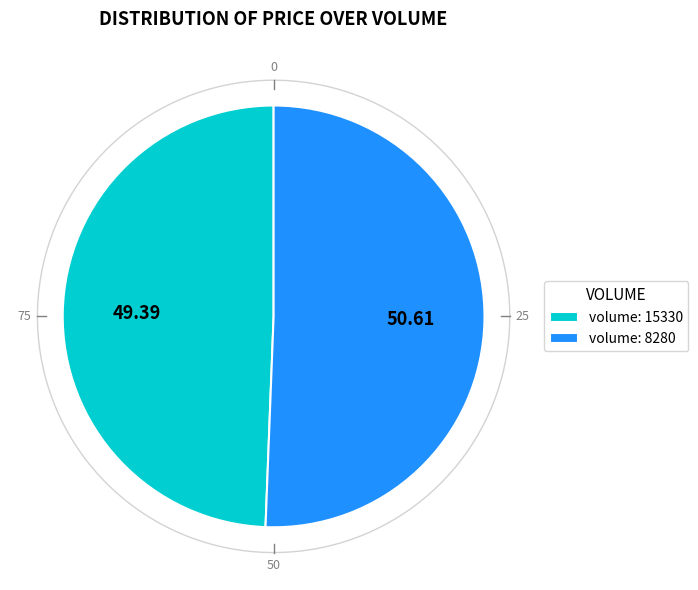

Is it true that 15330 is 34% of the pie?

False